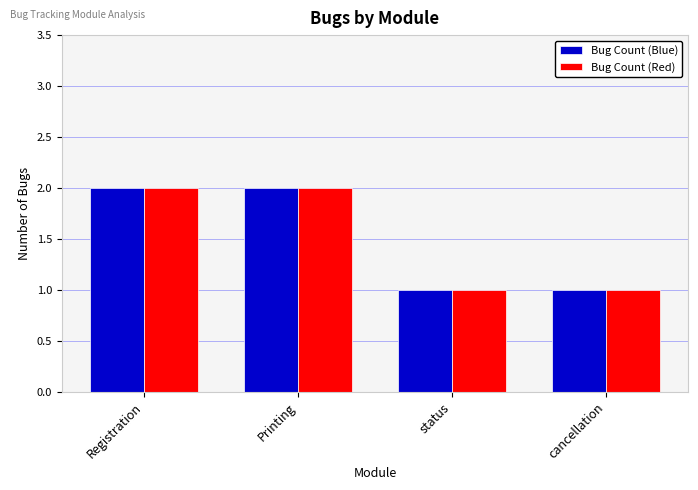

How many groups of bars are there?

4